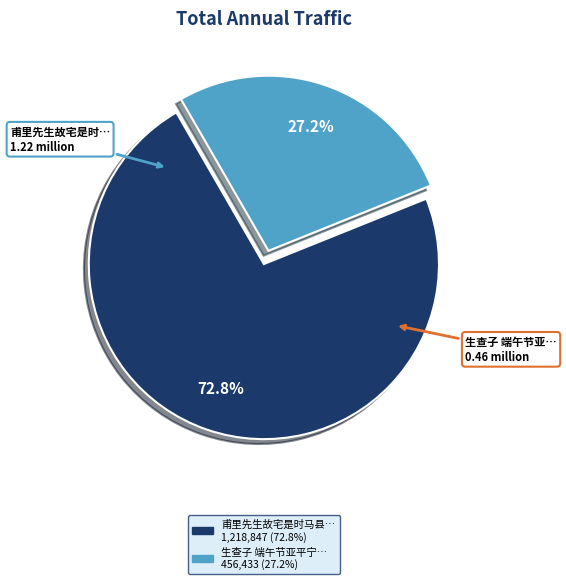

How many slices are in this pie chart?

2